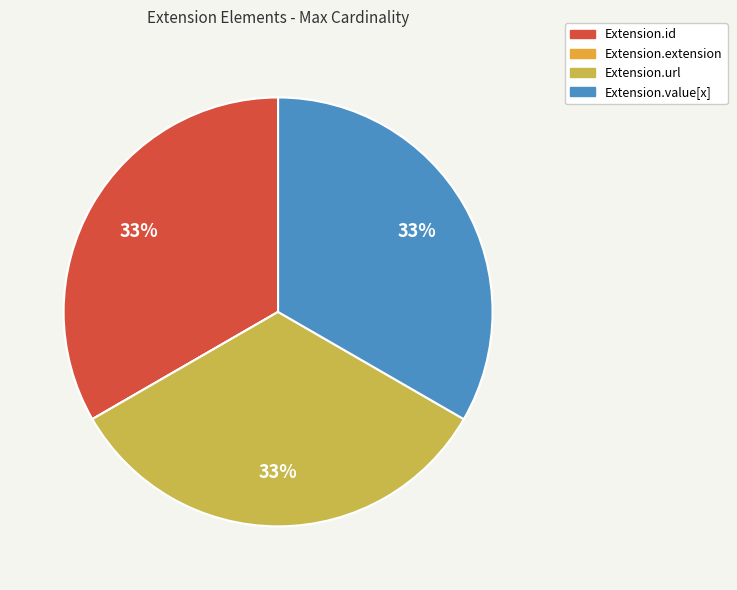

To the nearest percent, what is the difference between the largest and smallest slice percentages?

33%